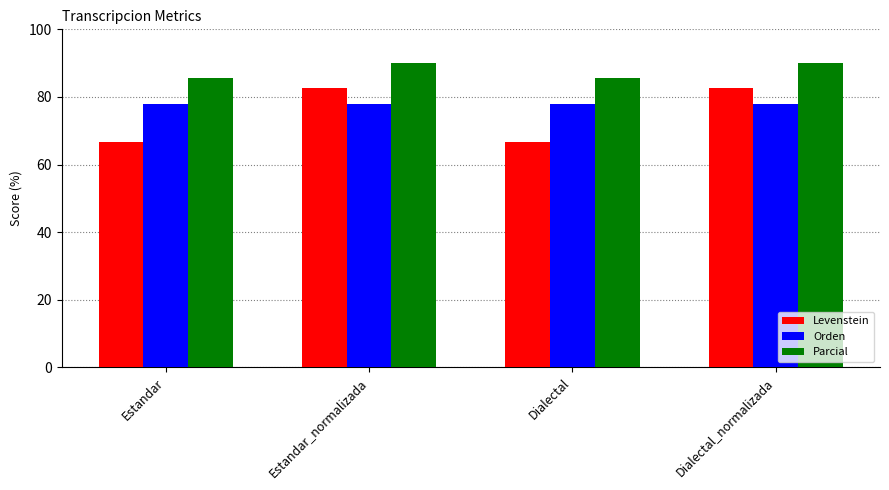

Are the bars horizontal?

No